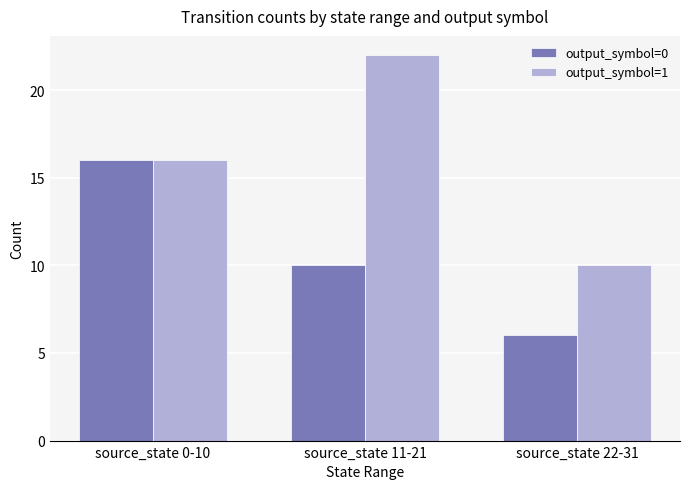

Where is output_symbol=1 nearest to the value 16?

source_state 0-10